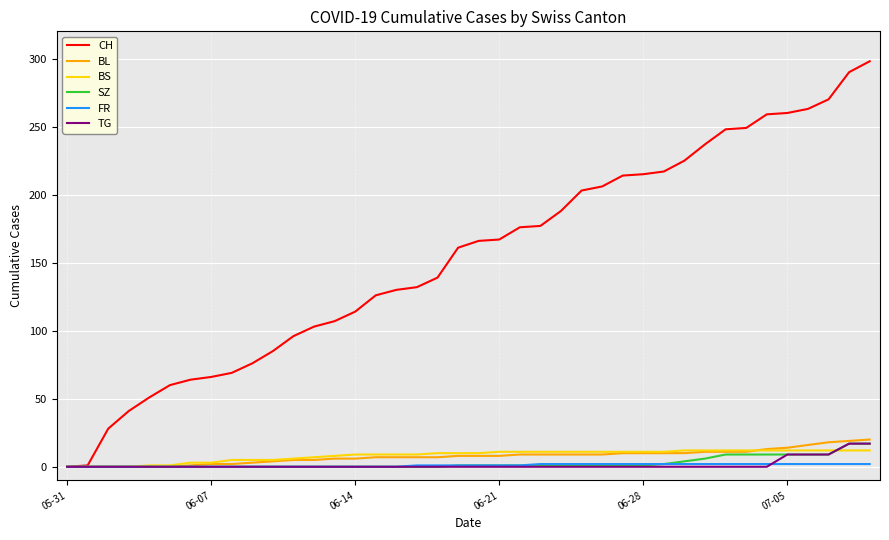

How many lines are shown in the chart?

6